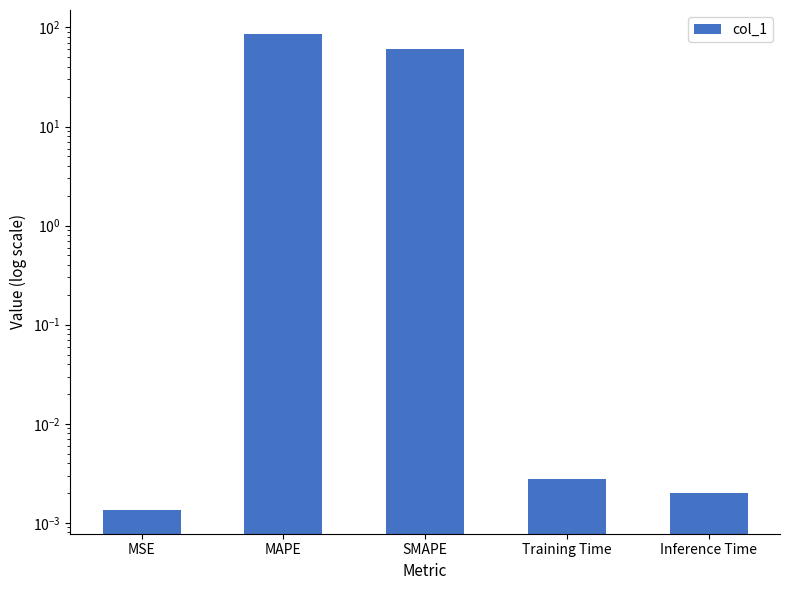

True or false: the data shows 95.0 at SMAPE.

False